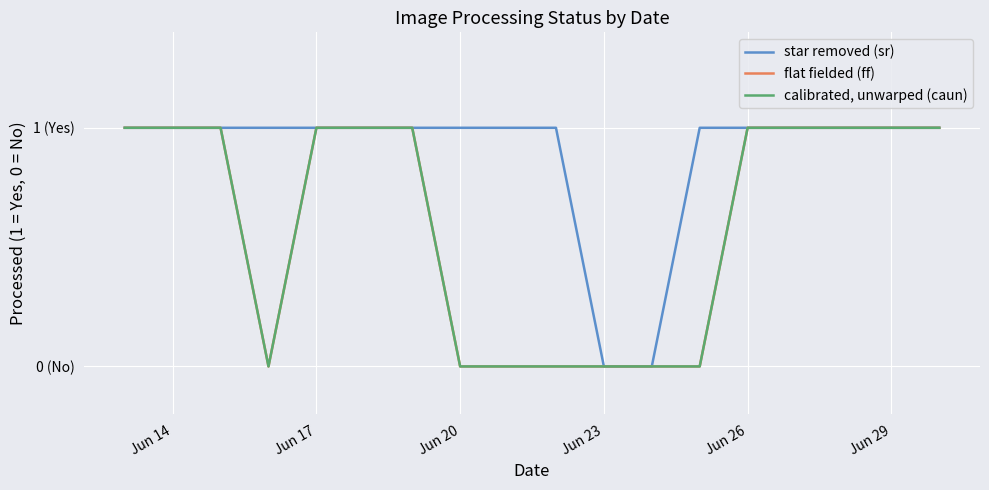

What is the difference between the second highest and second lowest values in the flat fielded (ff) series?

1